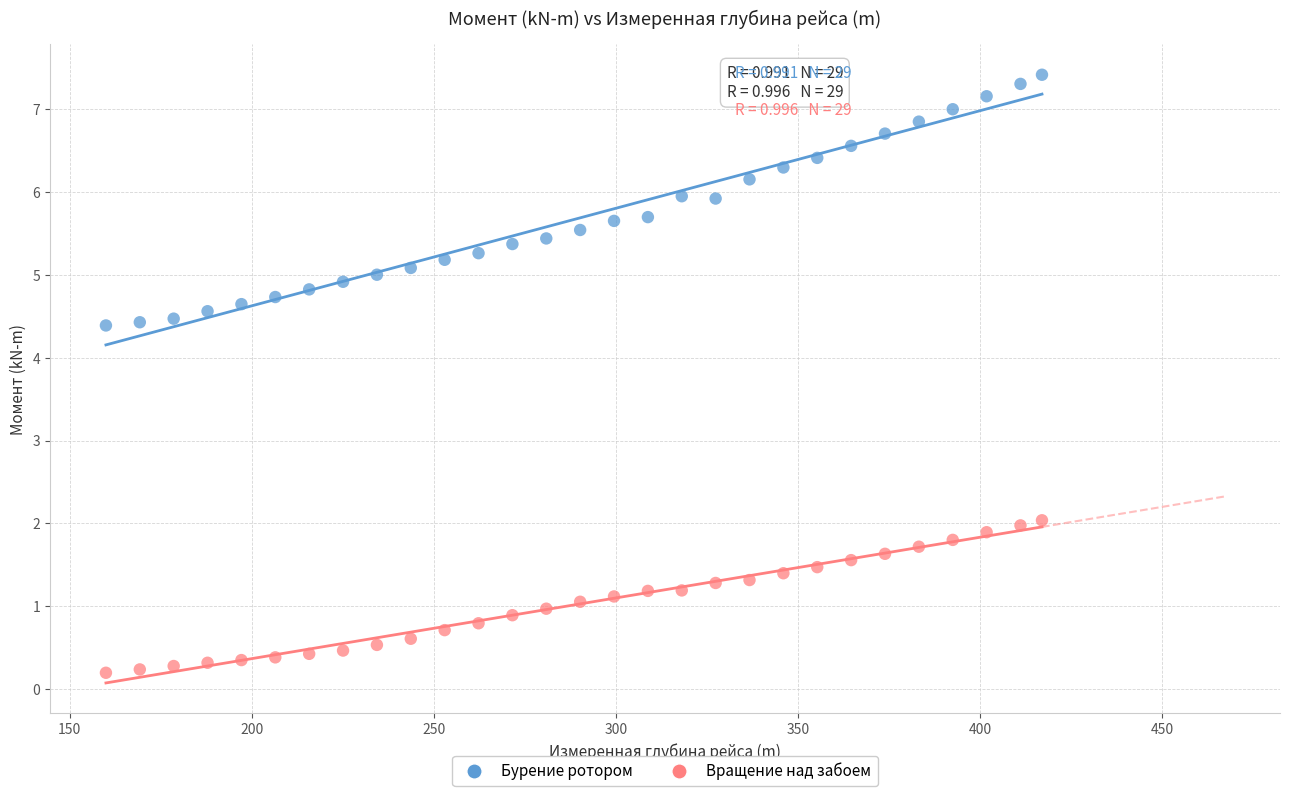

What is the X range (max minus min) for the scatter plot?

257.0